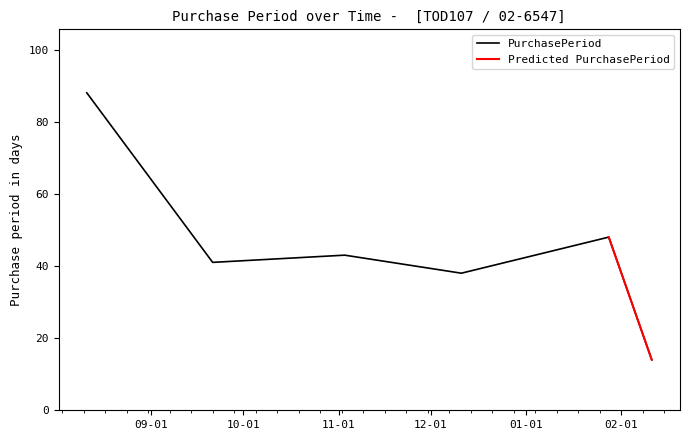

How many points are higher than both their immediate neighbors (excluding endpoints)?

2